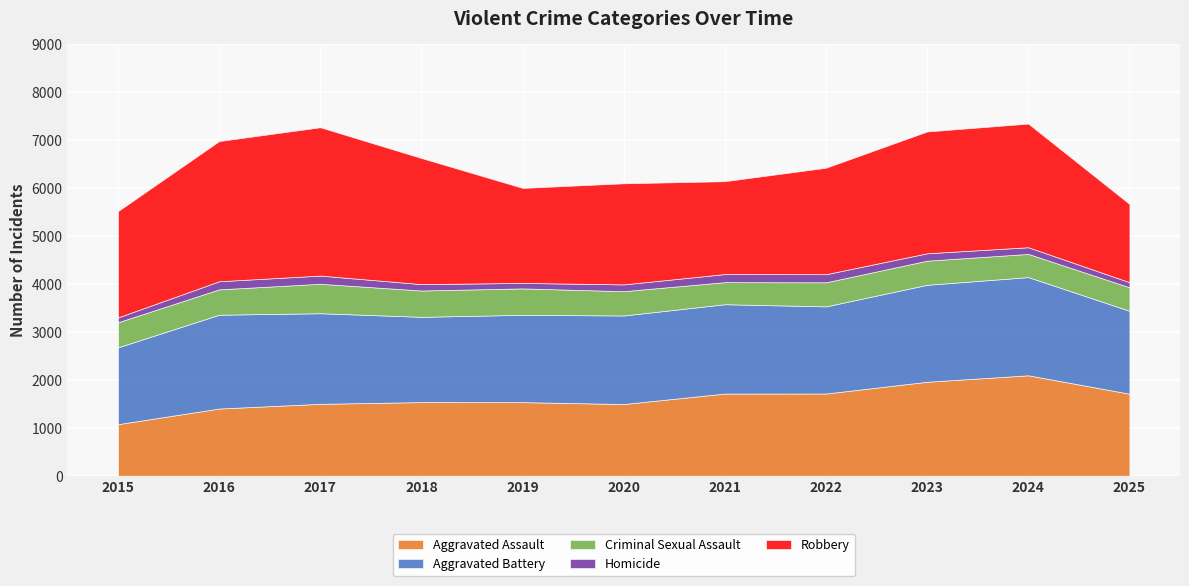

The Homicide series shows 86 at 2024. True or false?

False